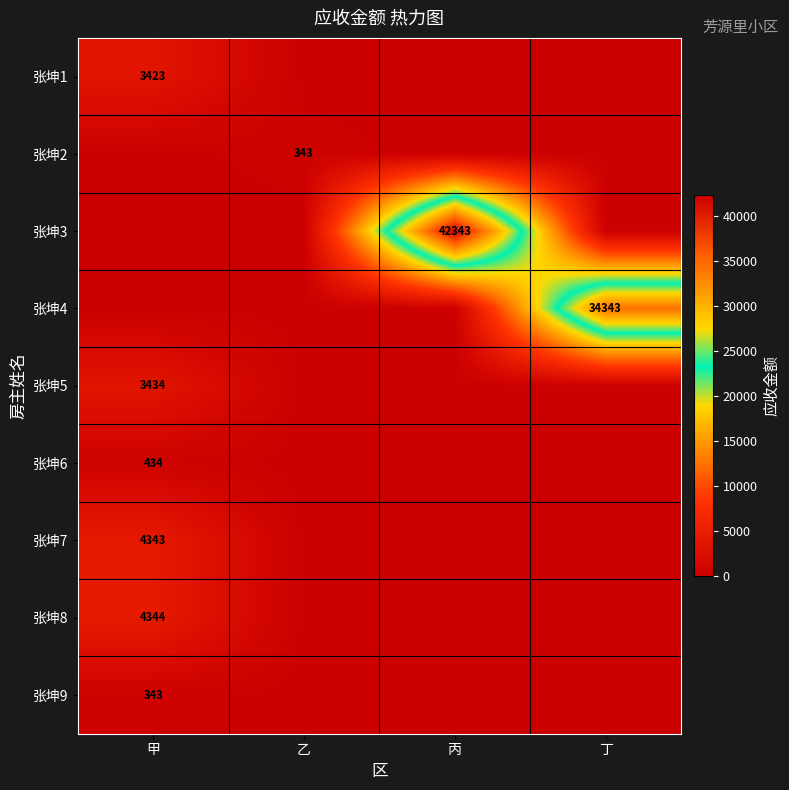

Which series has the largest total across all categories?

张坤3